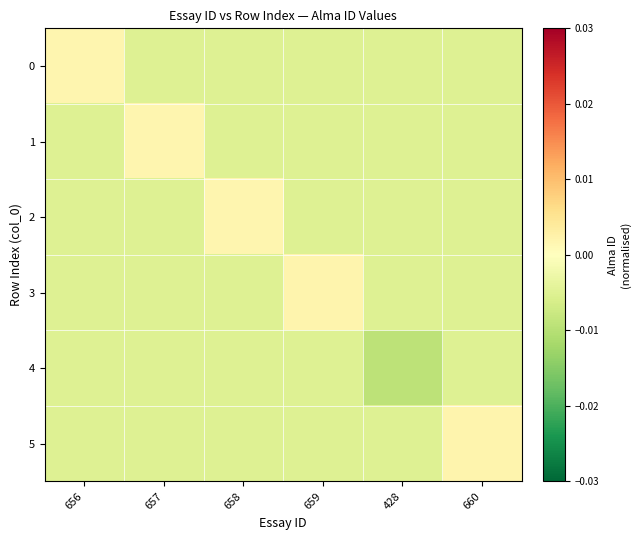

Between 657 and 660, which series saw the biggest shift?

5